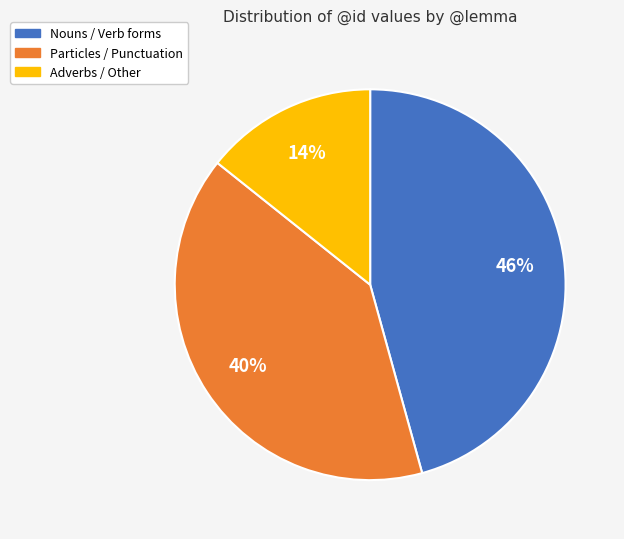

Which has a higher value, Nouns / Verb forms or Particles / Punctuation?

Nouns / Verb forms